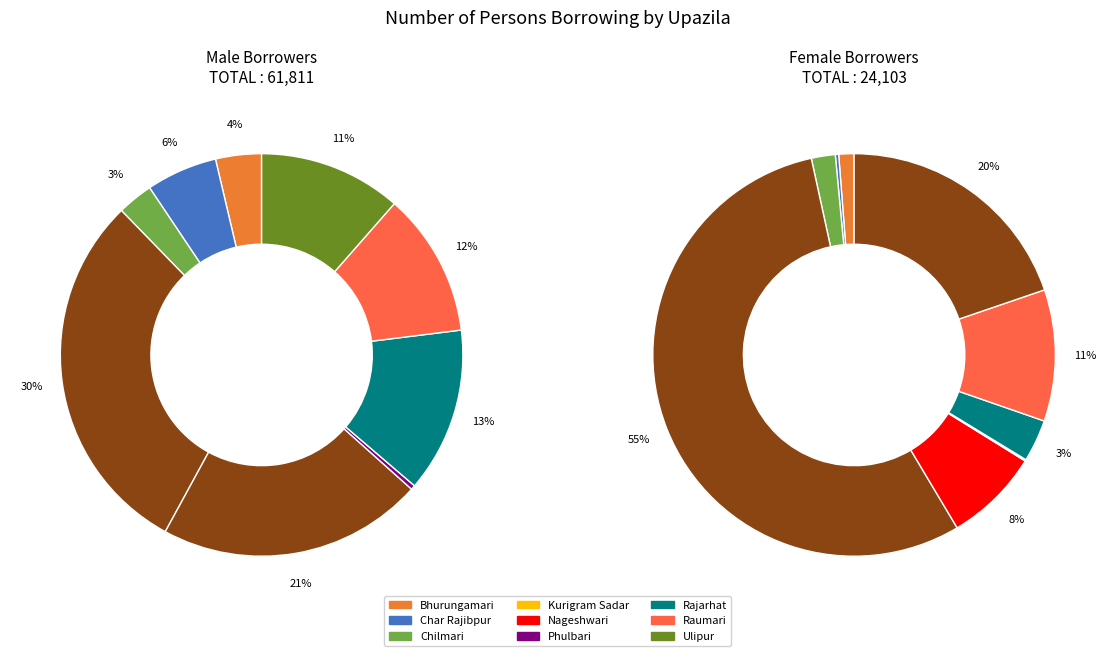

What percentage is NOT represented by Phulbari?

99.3%